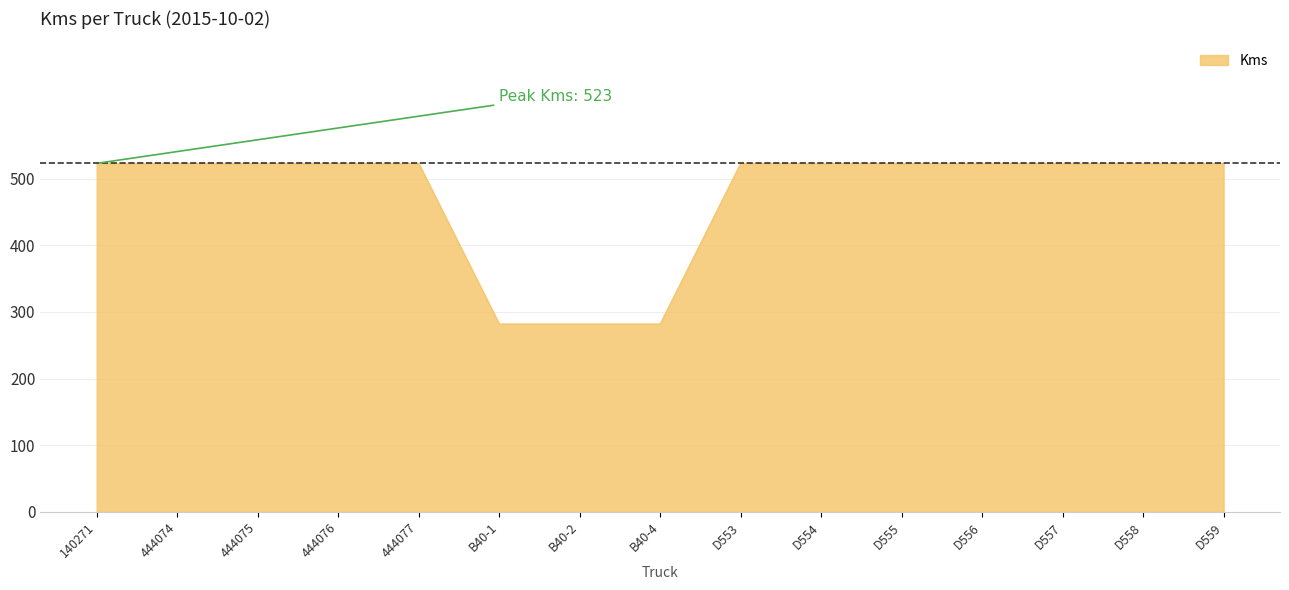

What is the greatest value displayed?

523